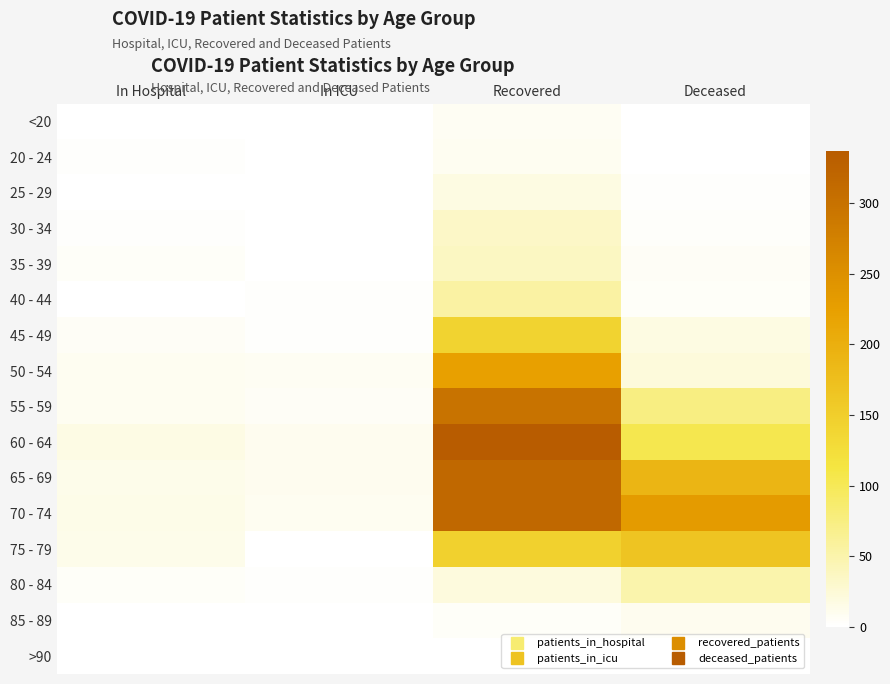

What is the maximum value shown in the chart?

337